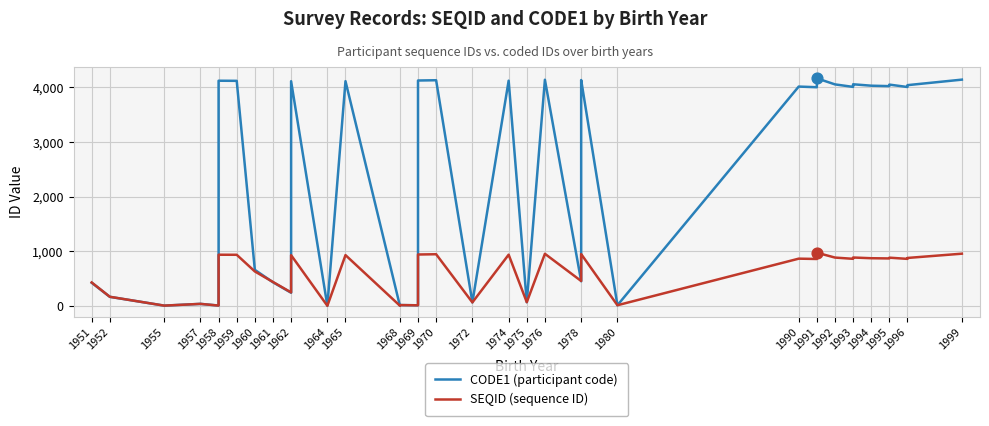

Which series reaches the minimum Y coordinate?

CODE1 (participant code)